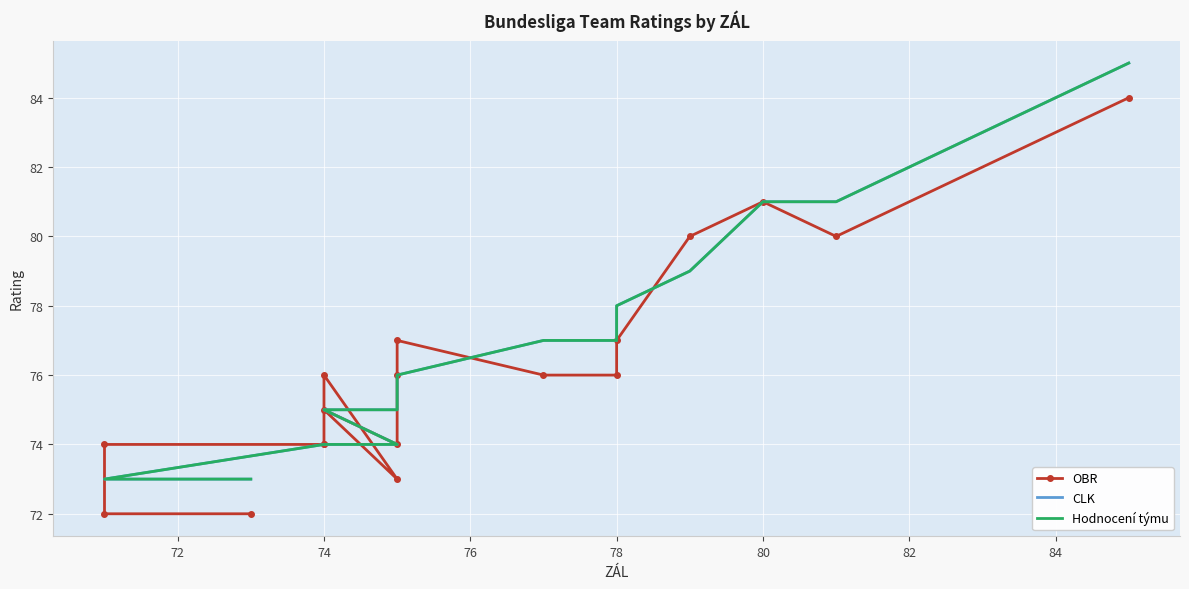

Which series has the largest range (max minus min)?

OBR